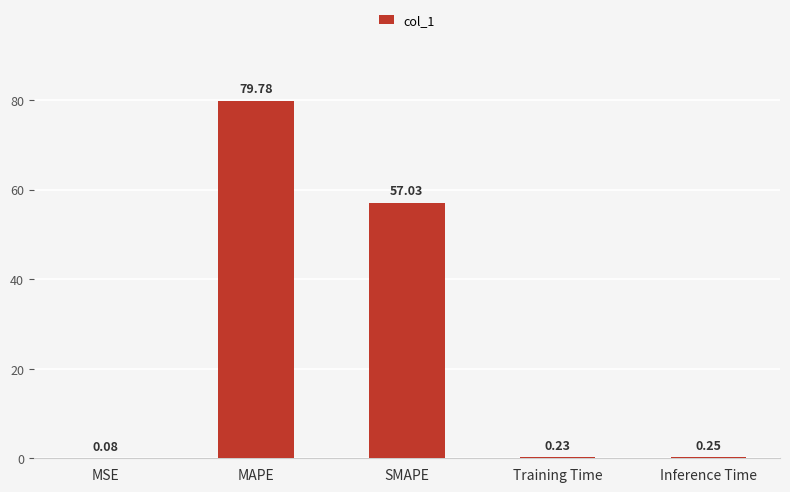

Which label corresponds to the largest value in the chart?

MAPE